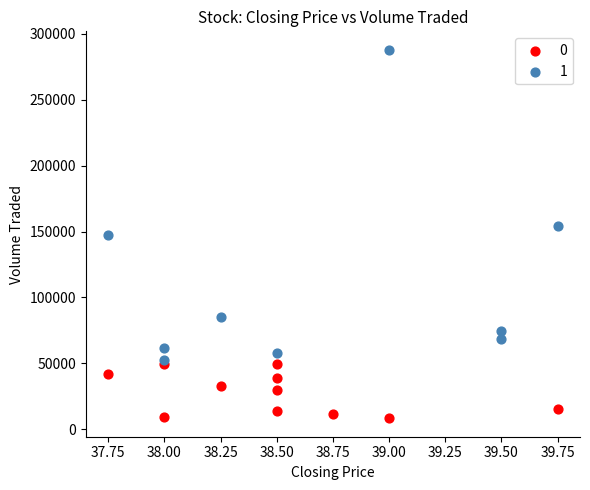

Which series contains the lowest Y value?

0